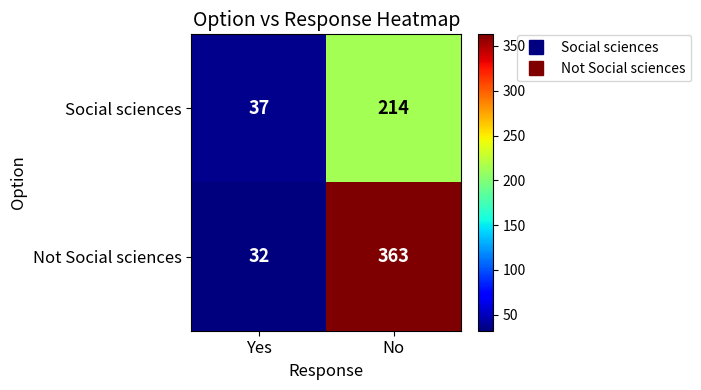

What is the greatest value displayed?

363